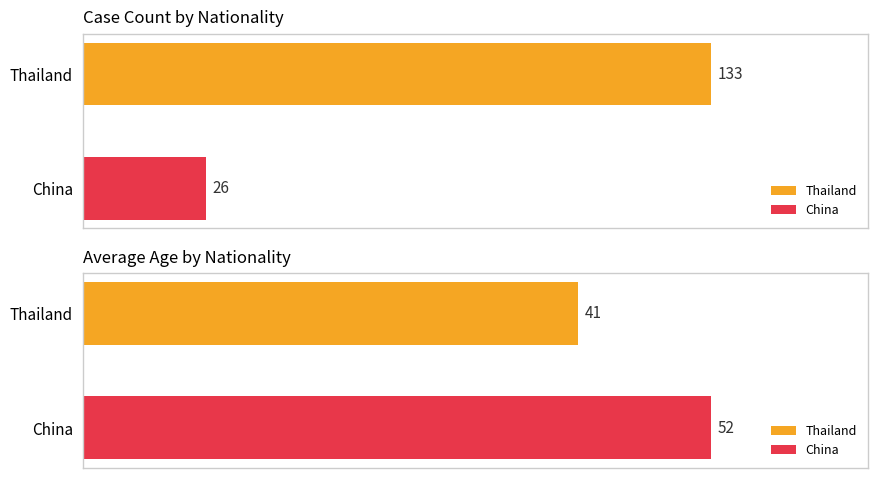

The value of count at China is 37.4. True or false?

False